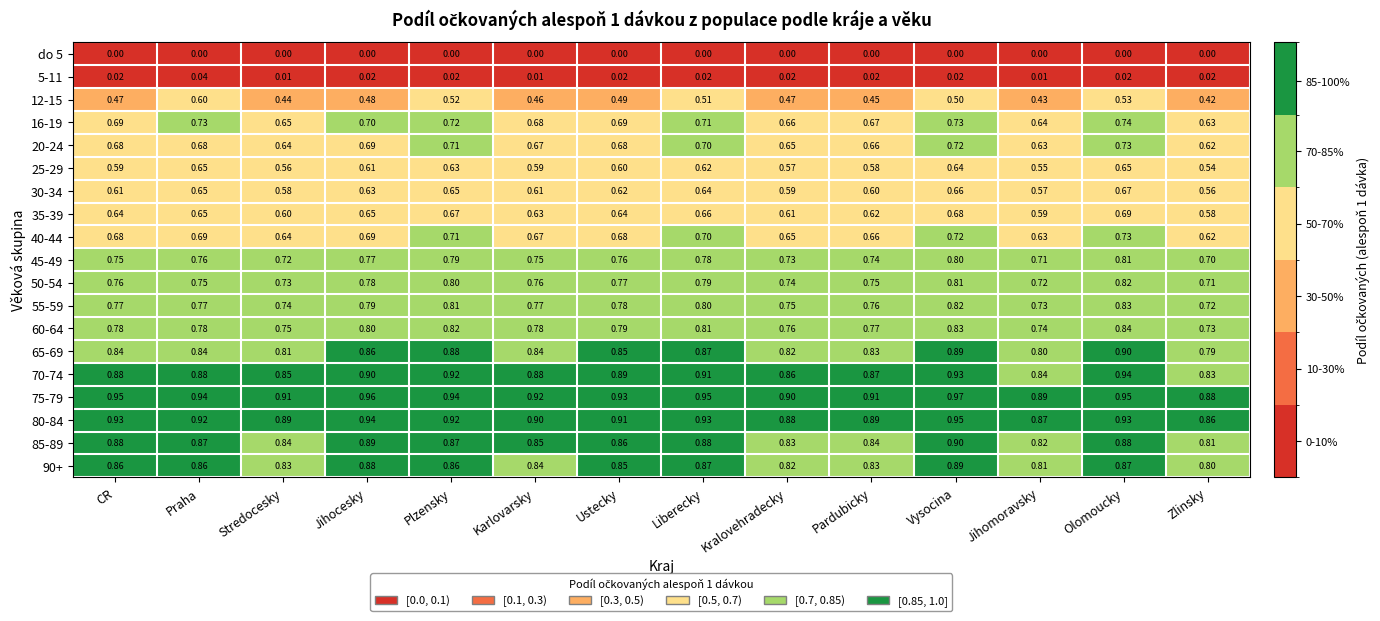

At which category is the sum across all series the highest?

Olomoucky